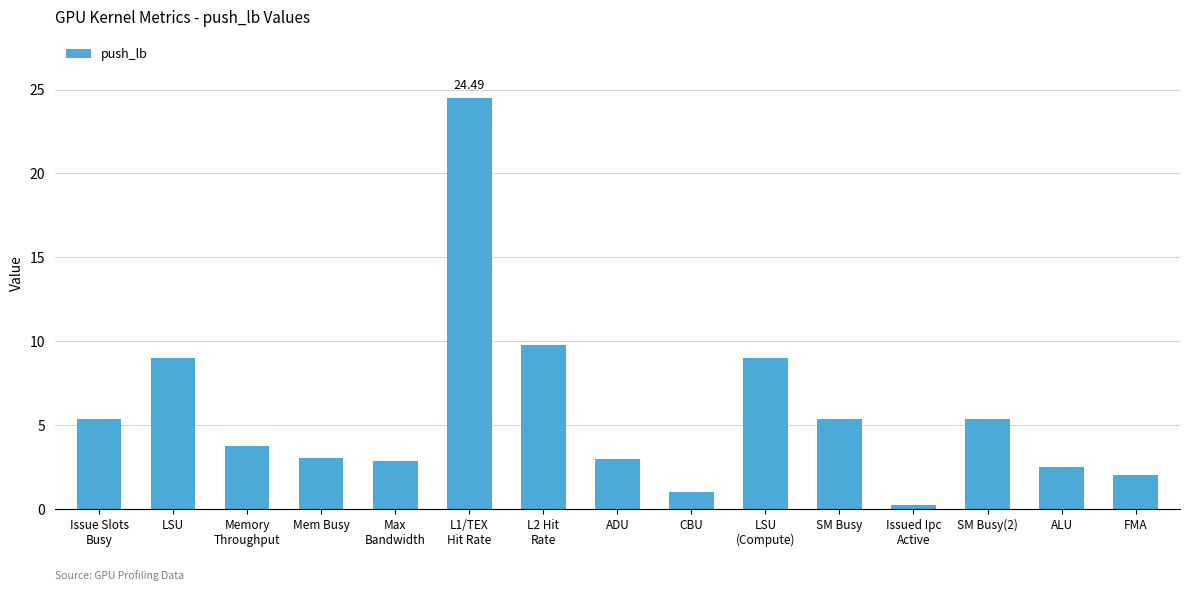

The chart shows a value of 12.3 at LSU. True or false?

False